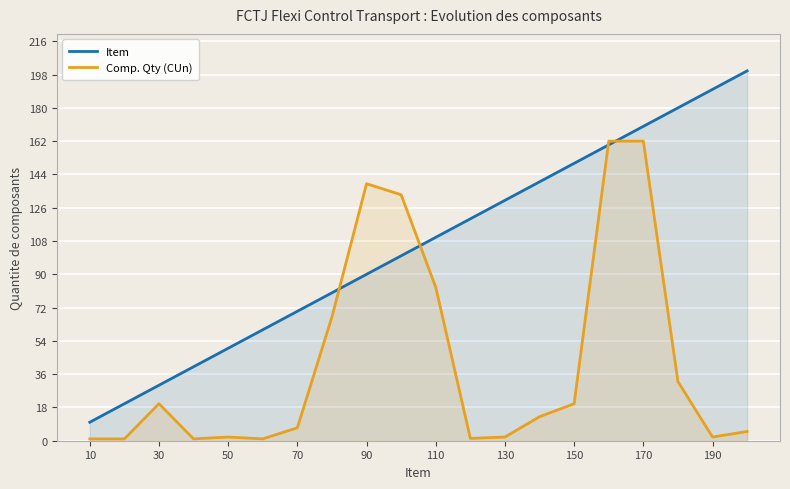

What is the maximum value for Item?

200.0